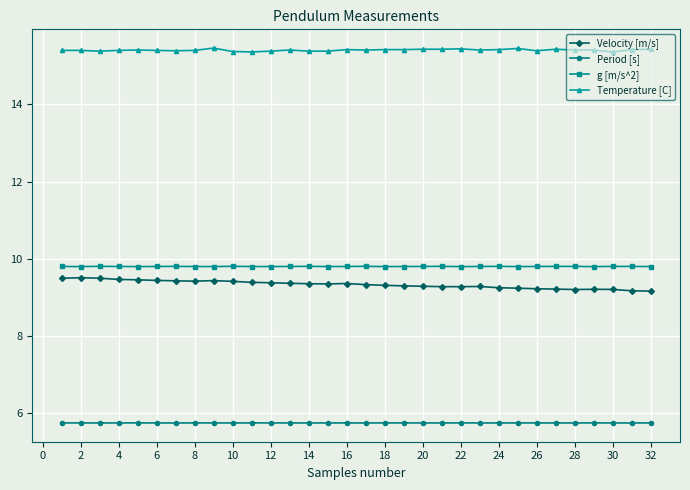

How many distinct data groups are displayed?

4